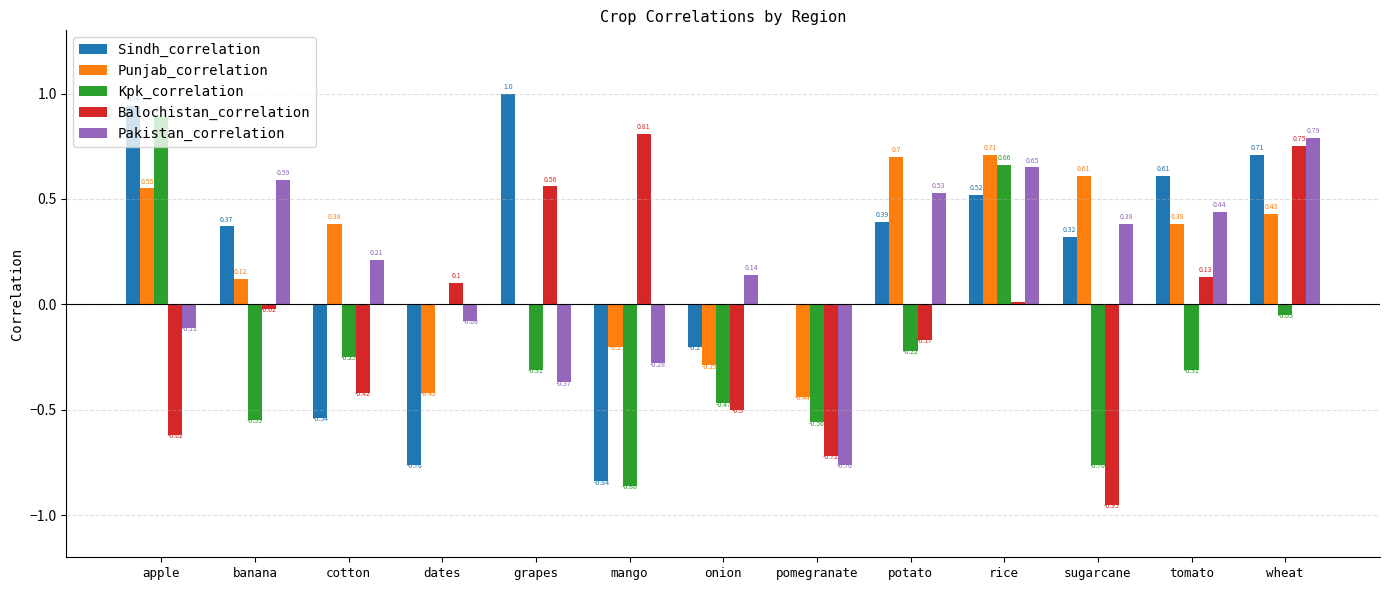

Between cotton and rice, which series saw the biggest shift?

Sindh_correlation